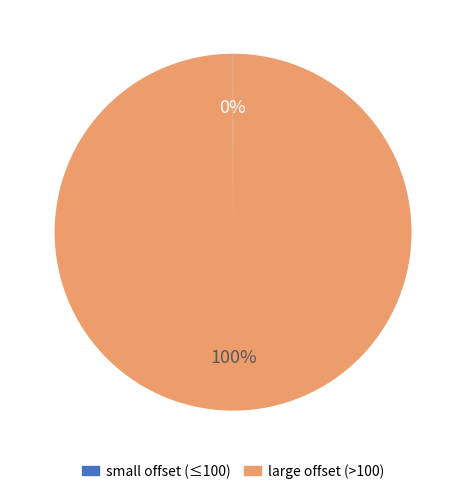

Is there a majority slice in this chart?

Yes